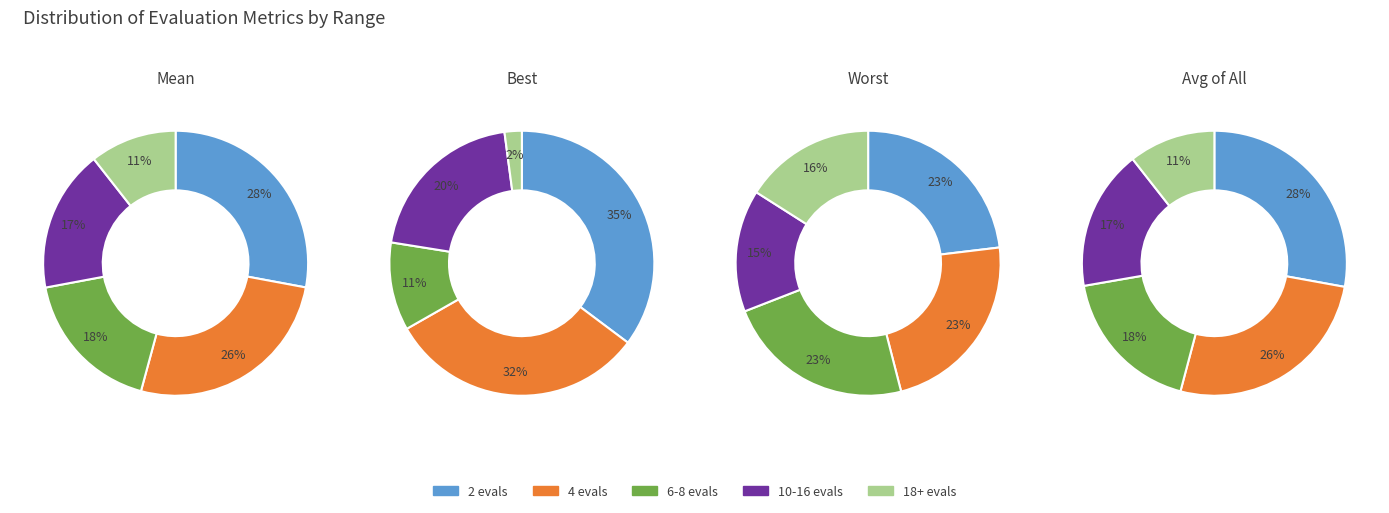

To the nearest percent, what portion does 18+ evals represent?

2%